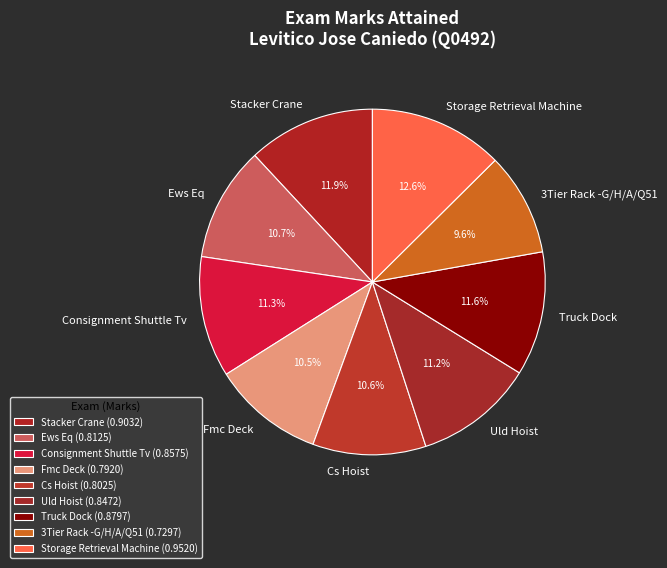

Between Truck Dock and Storage Retrieval Machine, which is larger?

Storage Retrieval Machine